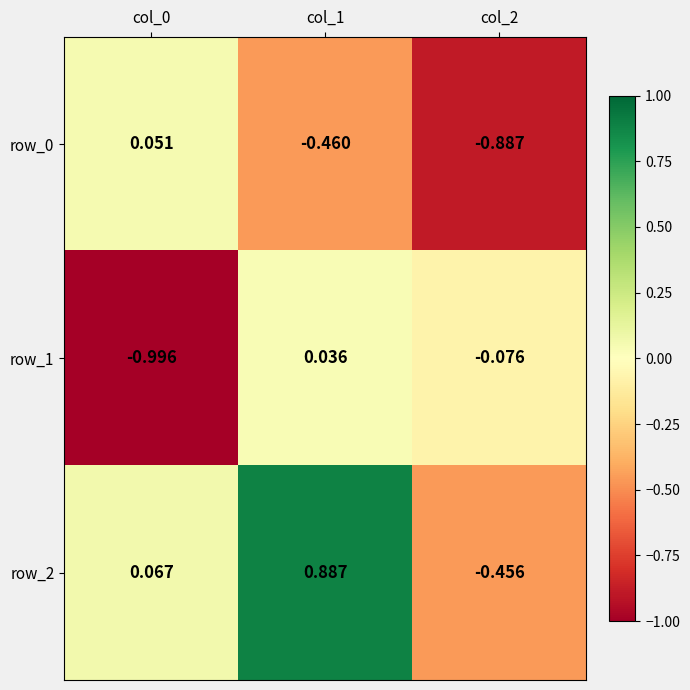

What is the difference between the row_0 values at col_2 and col_0?

0.9